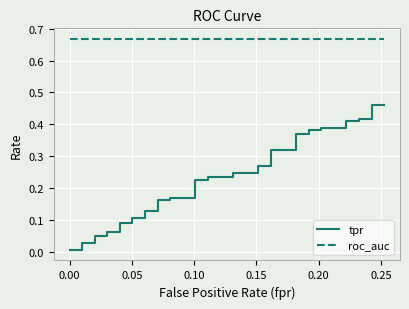

Which series has the largest range (max minus min)?

tpr